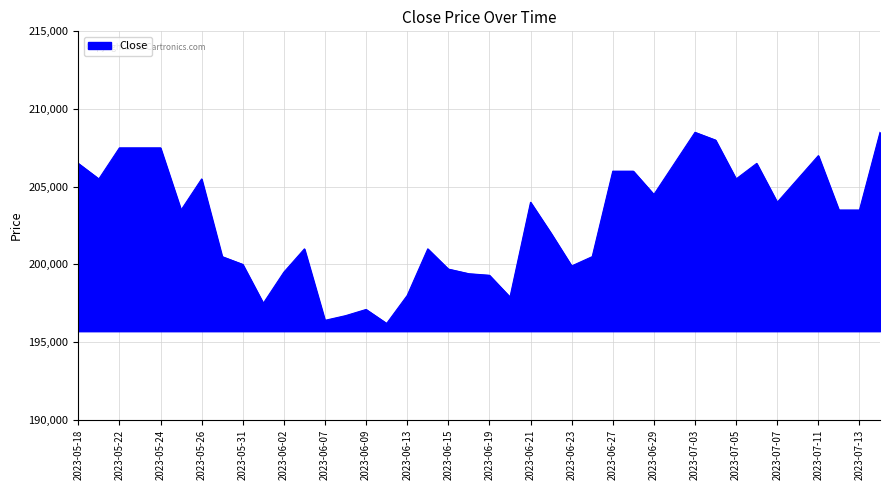

What is the difference between the maximum and minimum values?

12300